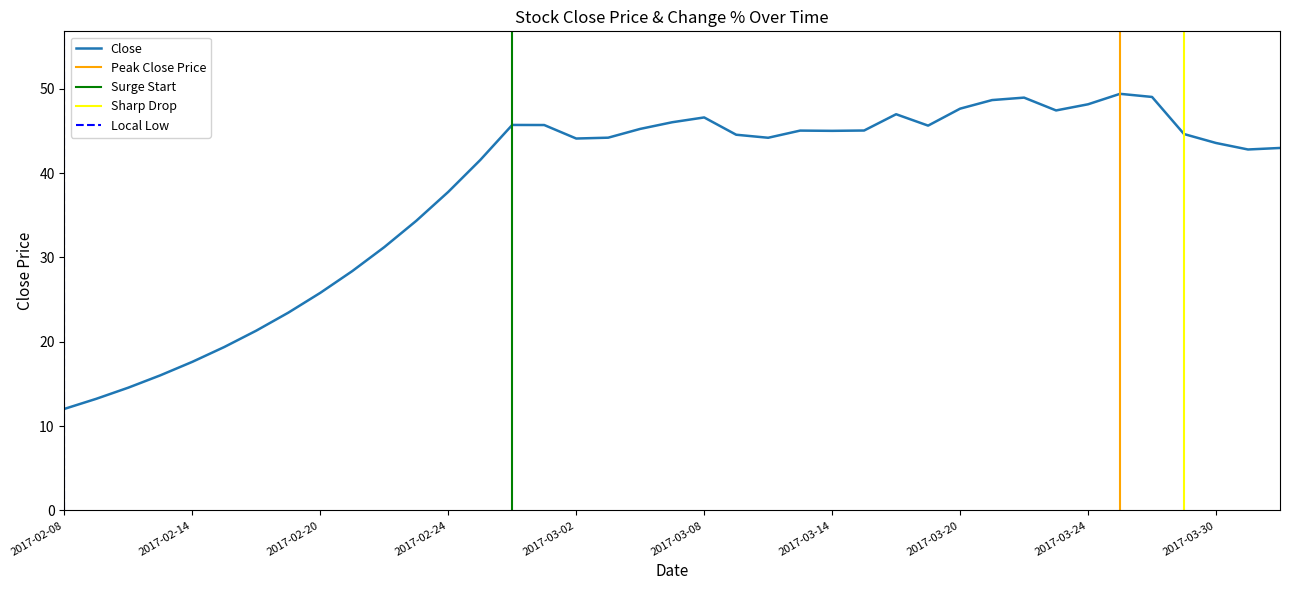

Where is the data nearest to the value 30?

2017-02-22